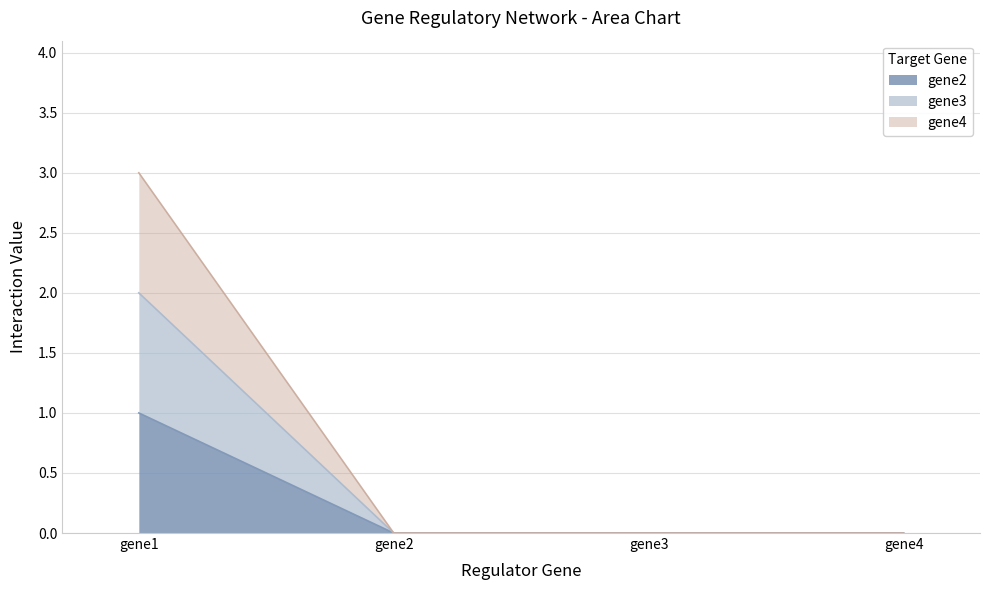

True or false: gene3 and gene4 cross at least once.

False